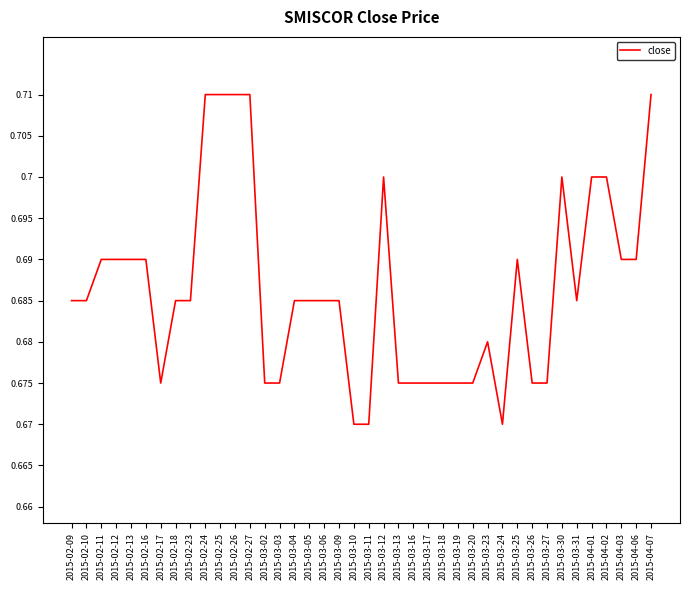

What position from the right is 2015-03-03?

26